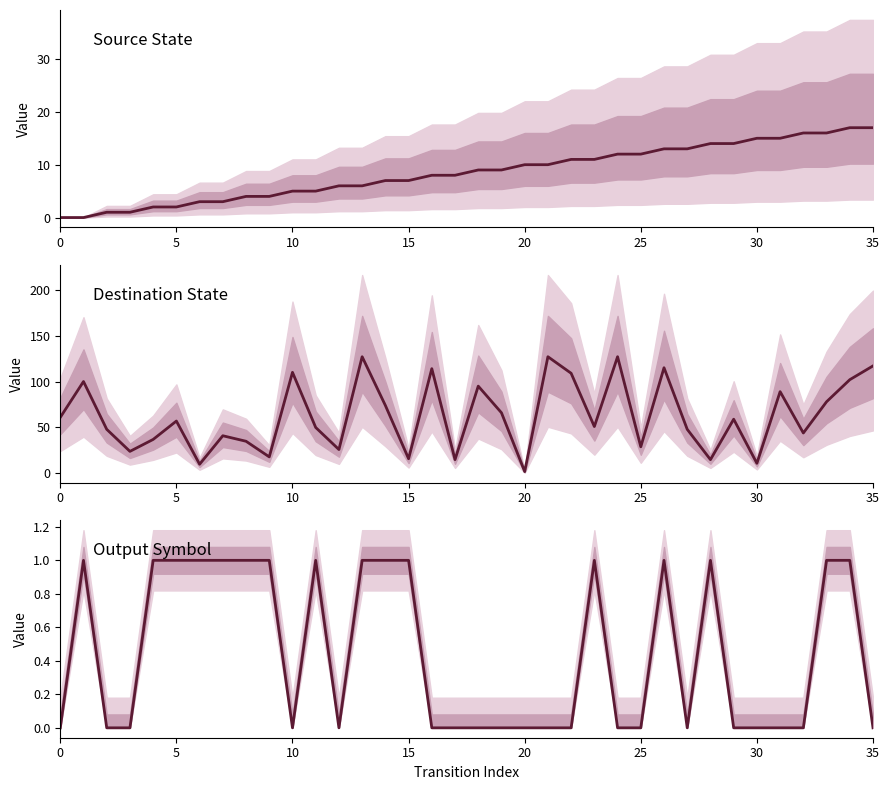

Is it true that output_symbol equals 1 at 35?

False